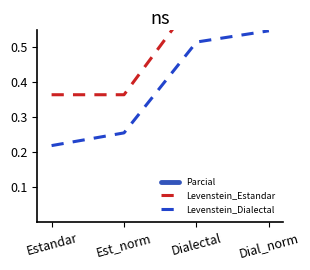

True or false: Levenstein_Dialectal has more than 2 interior local peaks.

False